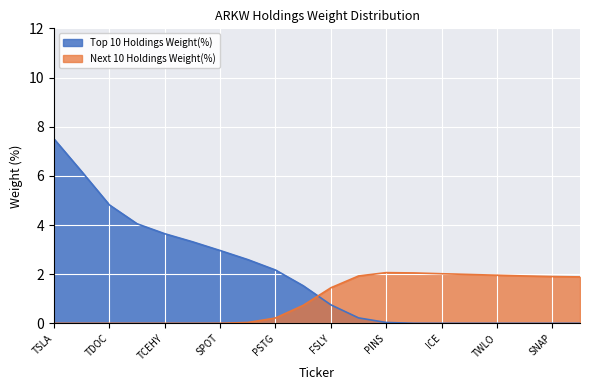

Is the value of Next 10 Holdings Weight(%) at SQ greater than the value of Top 10 Holdings Weight(%) at NFLX?

No